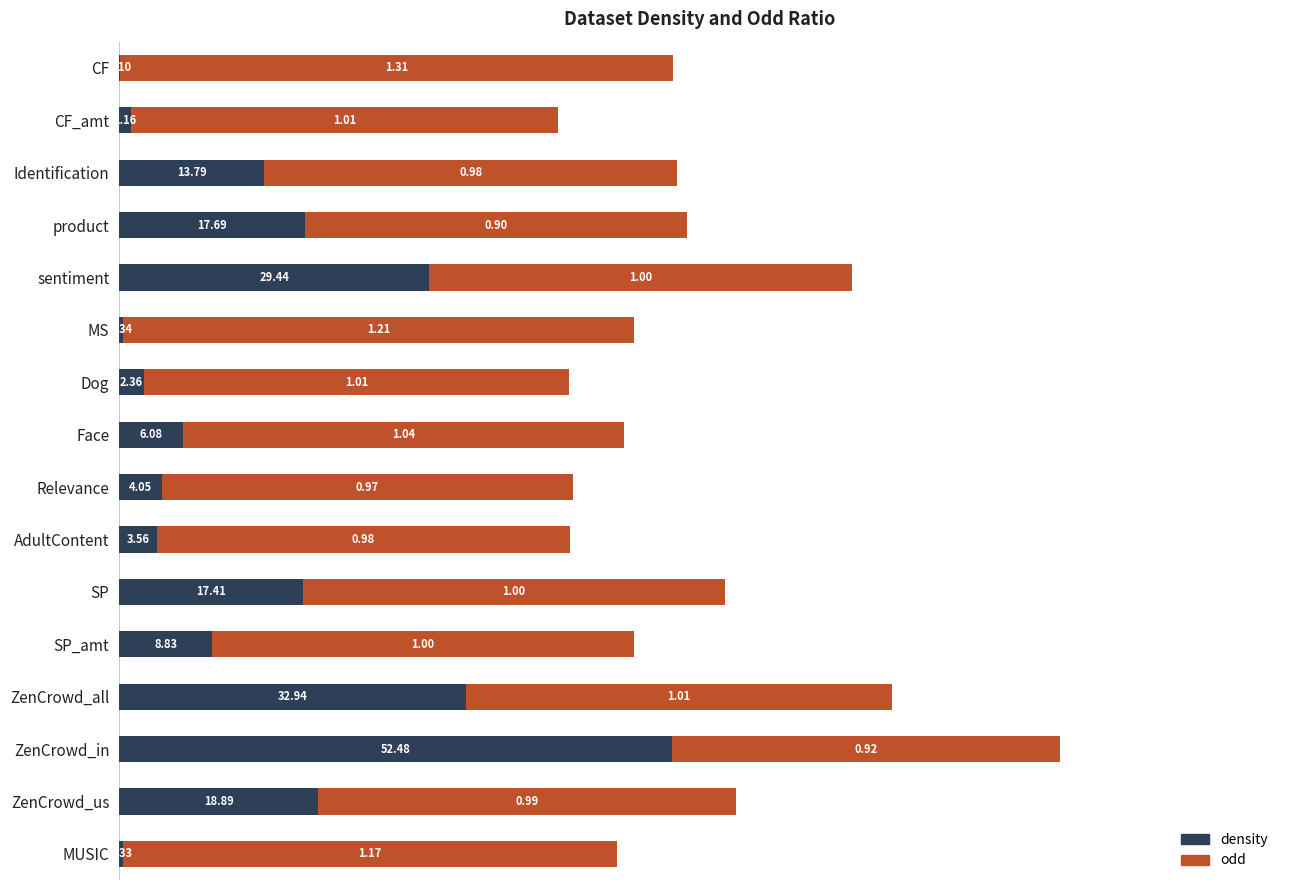

Where is density nearest to the value 0?

CF